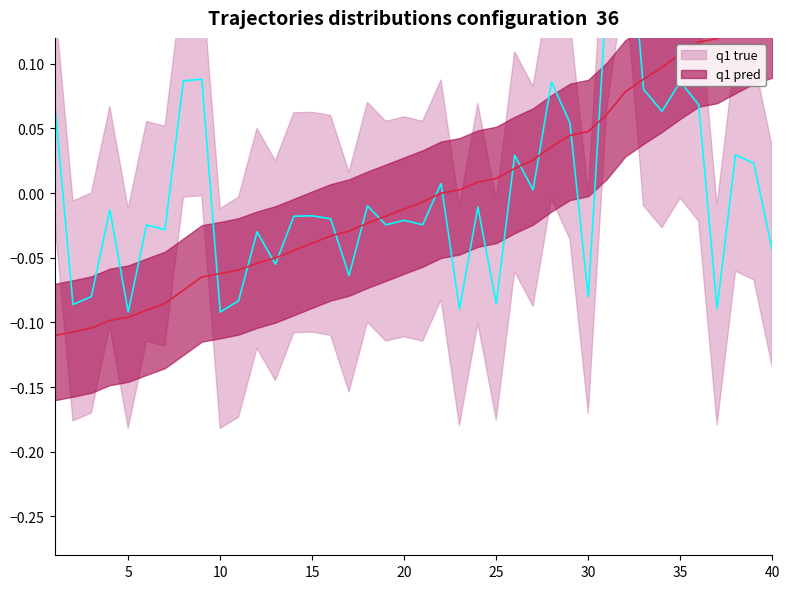

Where does the sum_c_x series first go above 0?

1